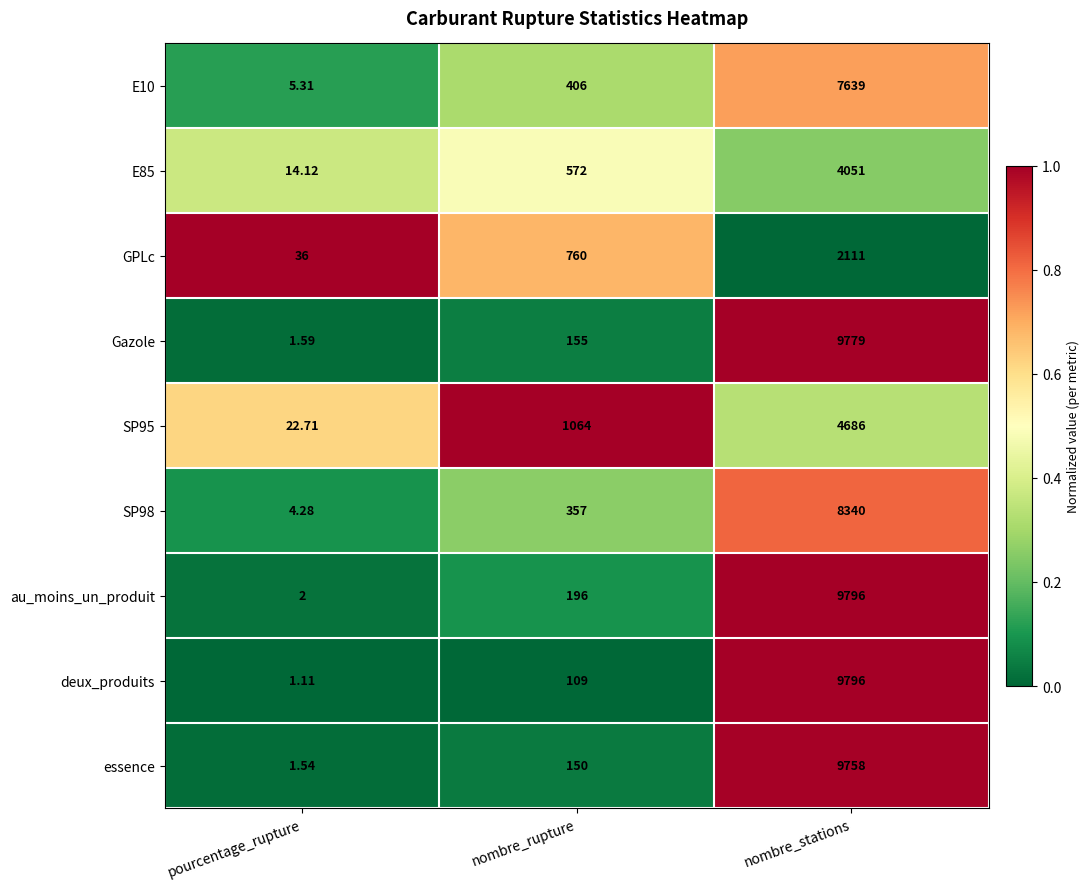

Rank the categories by E85 value from lowest to highest.

pourcentage_rupture, nombre_rupture, nombre_stations